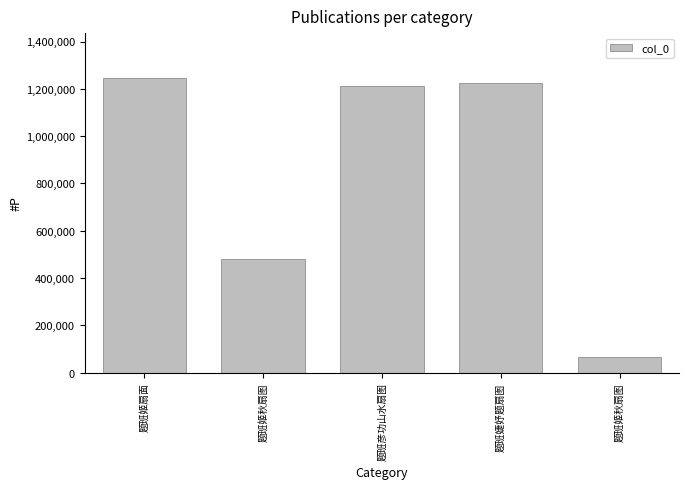

Where does the data first go above 1211340?

题班姬扇面